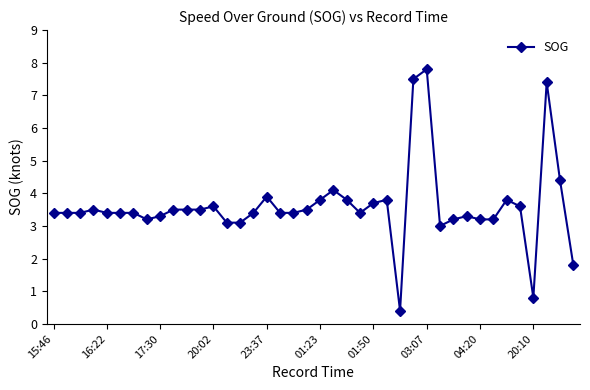

What is the value of the 5th point from the left?

3.4